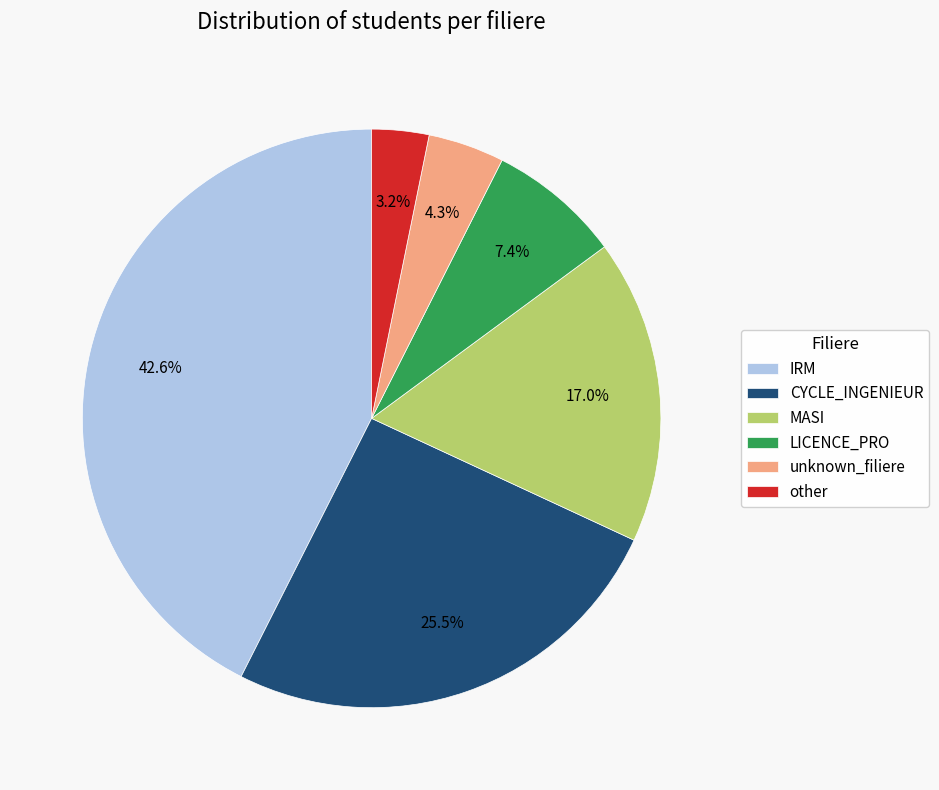

To the nearest percent, what is the combined percentage of CYCLE_INGENIEUR and IRM?

68%